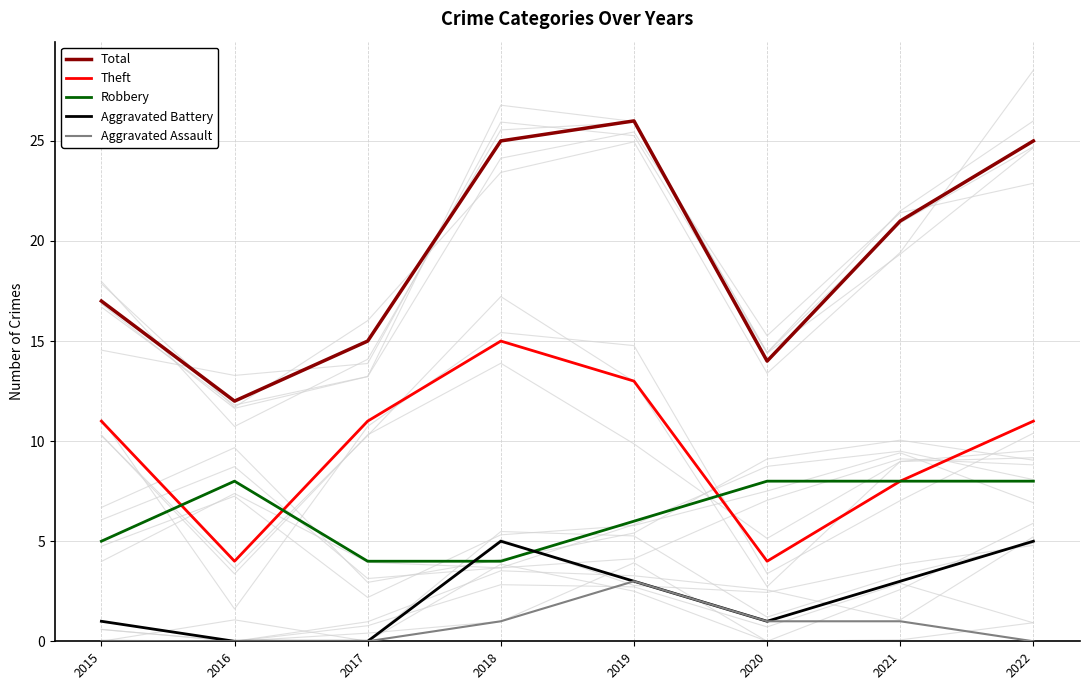

Rank the series at 2016 from highest to lowest value.

Total, Robbery, Theft, Aggravated Battery, Aggravated Assault